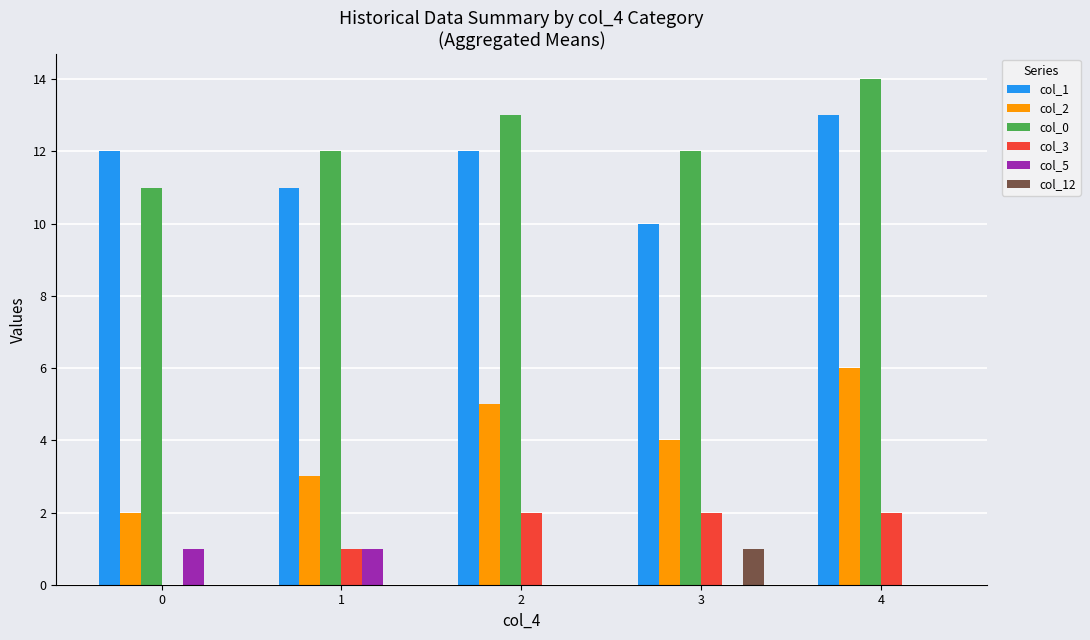

Does the chart contain stacked bars?

No